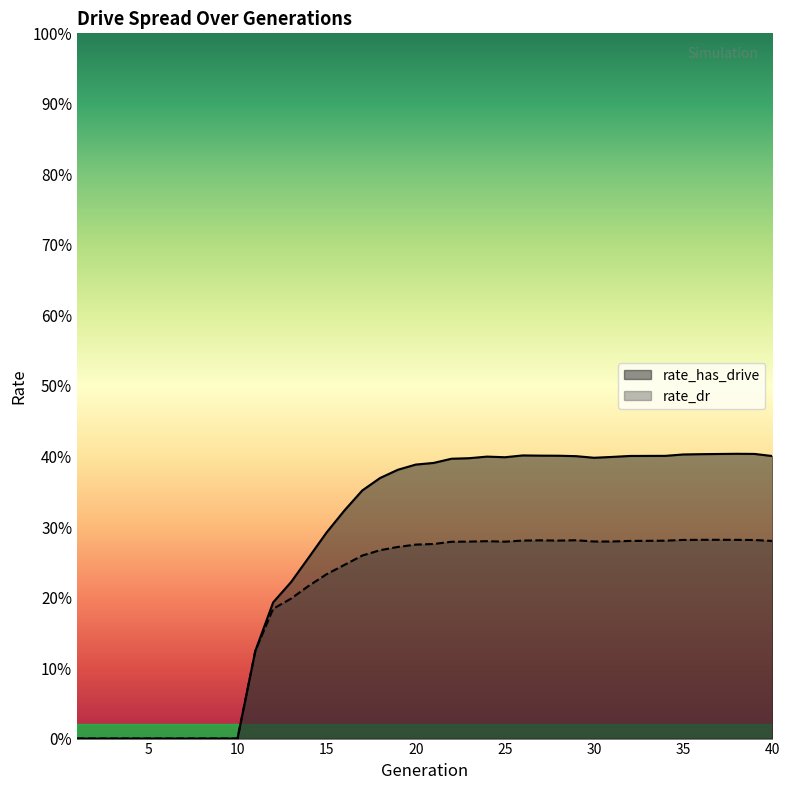

Reading left to right, what are all the values shown in this chart?

rate_has_drive: 0.0	0.0	0.0	0.0	0.0	0.0	0.0	0.0	0.0	0.0	0.1	0.2	0.2	0.3	0.3	0.3	0.4	0.4	0.4	0.4	0.4	0.4	0.4	0.4	0.4	0.4	0.4	0.4	0.4	0.4	0.4	0.4	0.4	0.4	0.4	0.4	0.4	0.4	0.4	0.4
rate_dr: 0.0	0.0	0.0	0.0	0.0	0.0	0.0	0.0	0.0	0.0	0.1	0.2	0.2	0.2	0.2	0.2	0.3	0.3	0.3	0.3	0.3	0.3	0.3	0.3	0.3	0.3	0.3	0.3	0.3	0.3	0.3	0.3	0.3	0.3	0.3	0.3	0.3	0.3	0.3	0.3